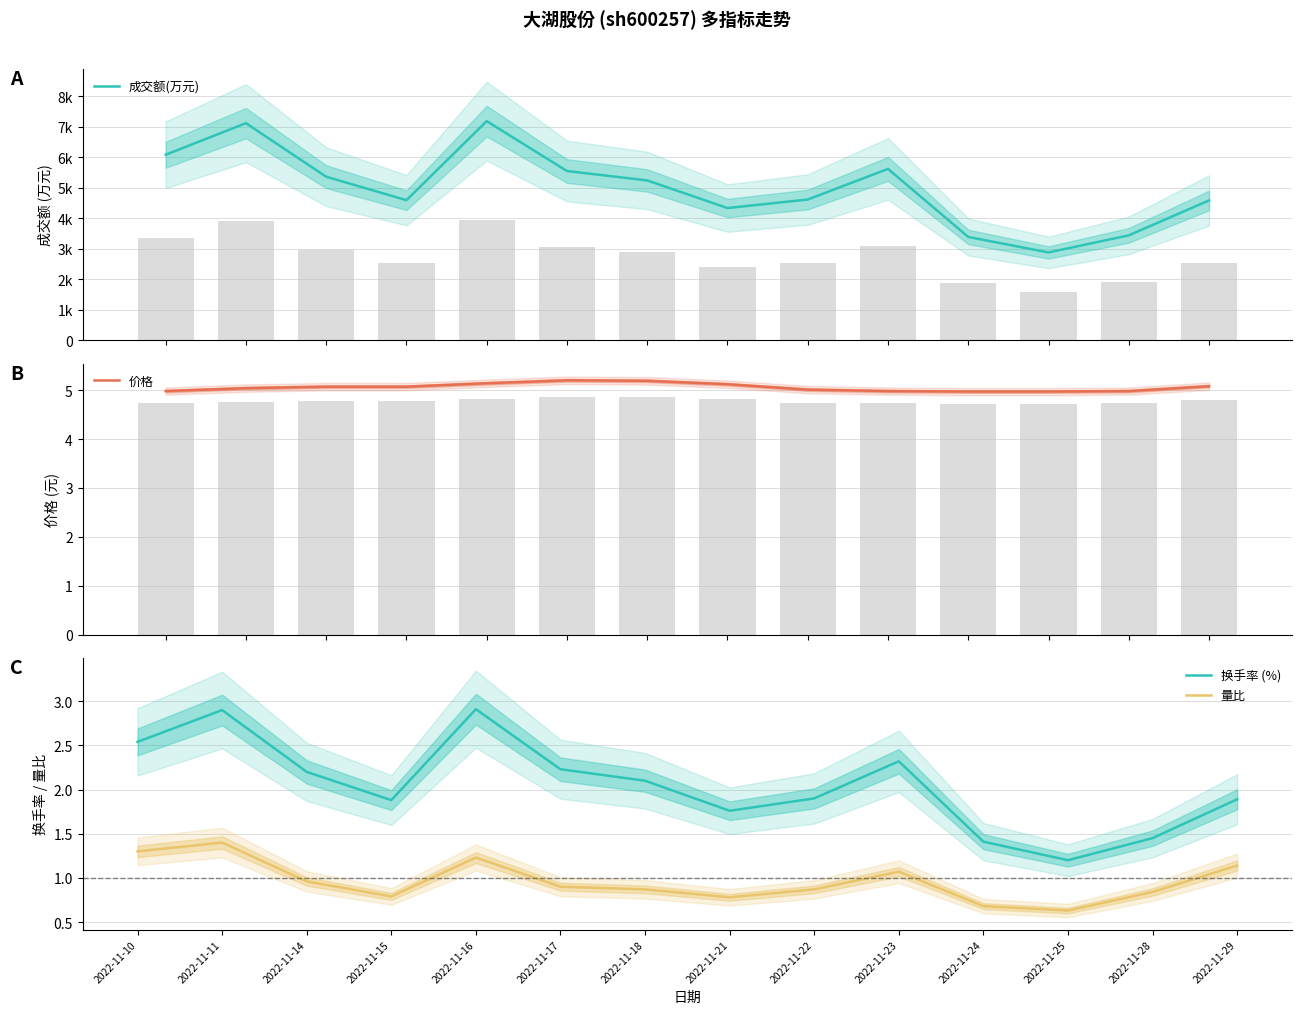

Between 2022-11-15 and 2022-11-24, which is larger?

2022-11-15